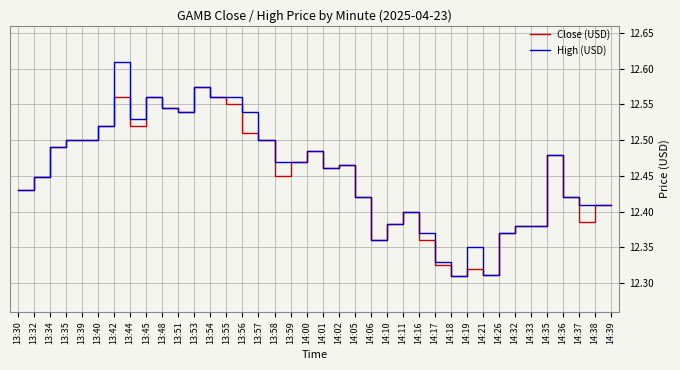

At which label does High (USD) reach its peak?

13:42